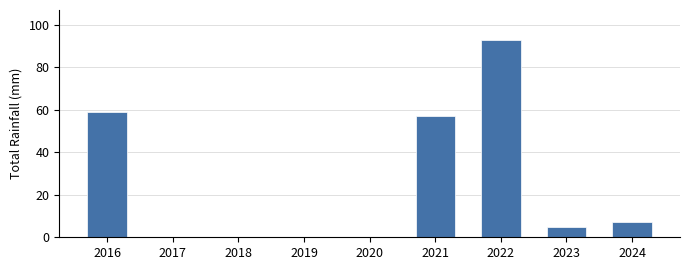

Reading right to left, transcribe all the data shown in this chart.

7	5	93	57	0	0	0	0	59